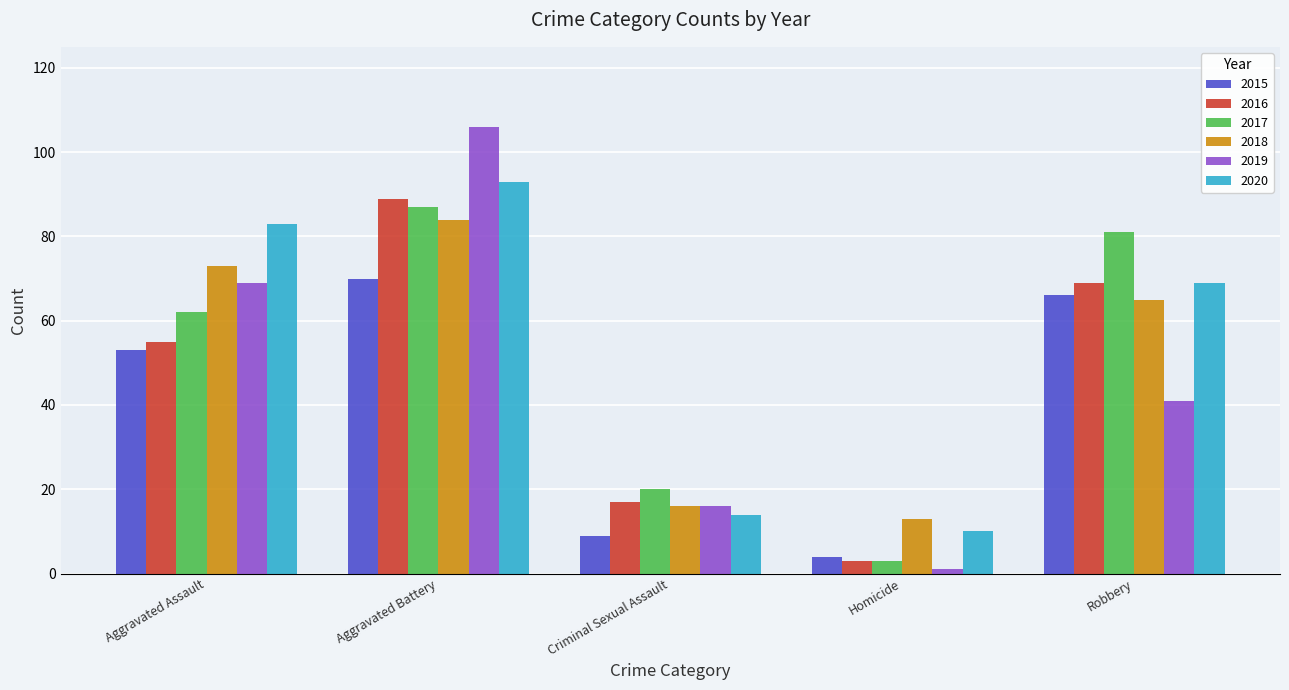

At how many categories does at least one series exceed 97?

1